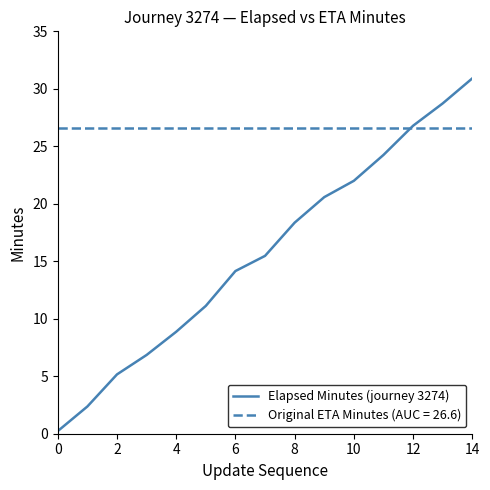

Which series has the widest spread of values?

Elapsed Minutes (journey 3274)